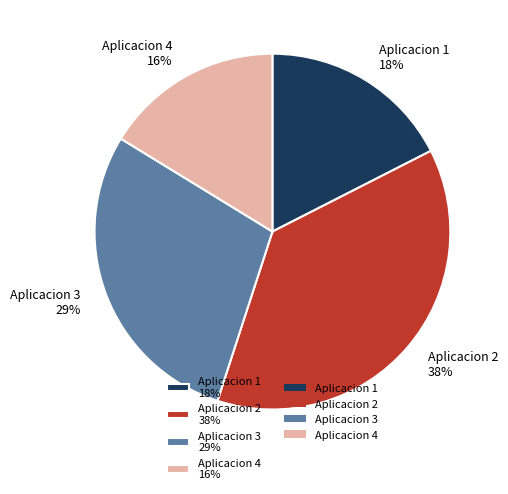

Is there any slice that represents more than half of the pie?

No